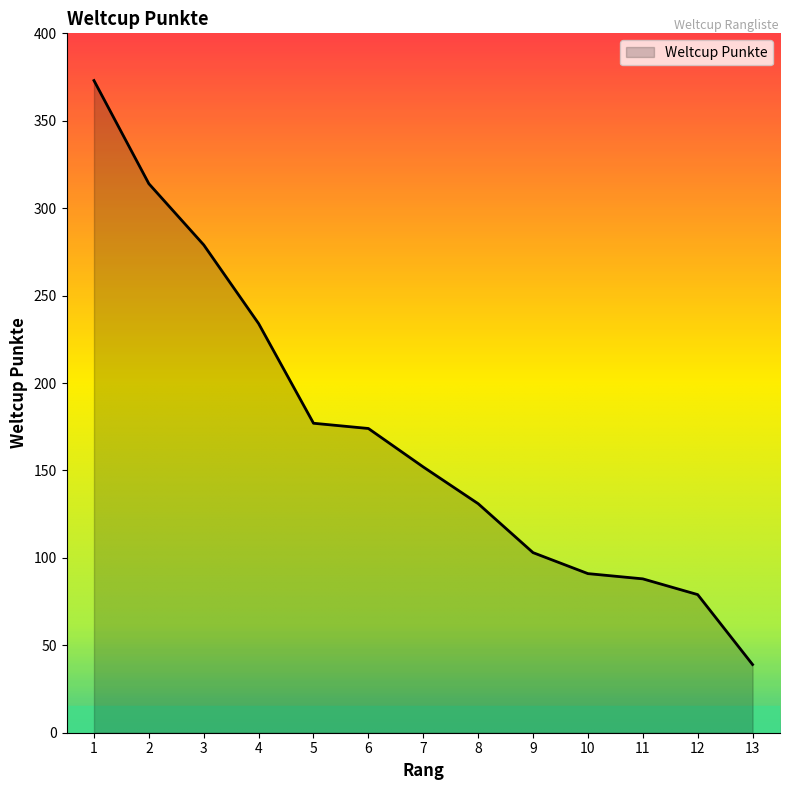

Reading left to right, what are all the values shown in this chart?

1=373	2=314	3=279	4=234	5=177	6=174	7=152	8=131	9=103	10=91	11=88	12=79	13=39